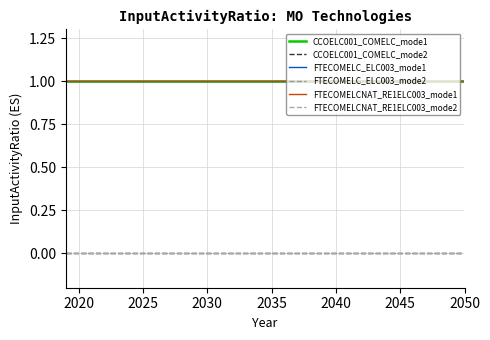

Does the chart display data point markers on the line(s)?

No